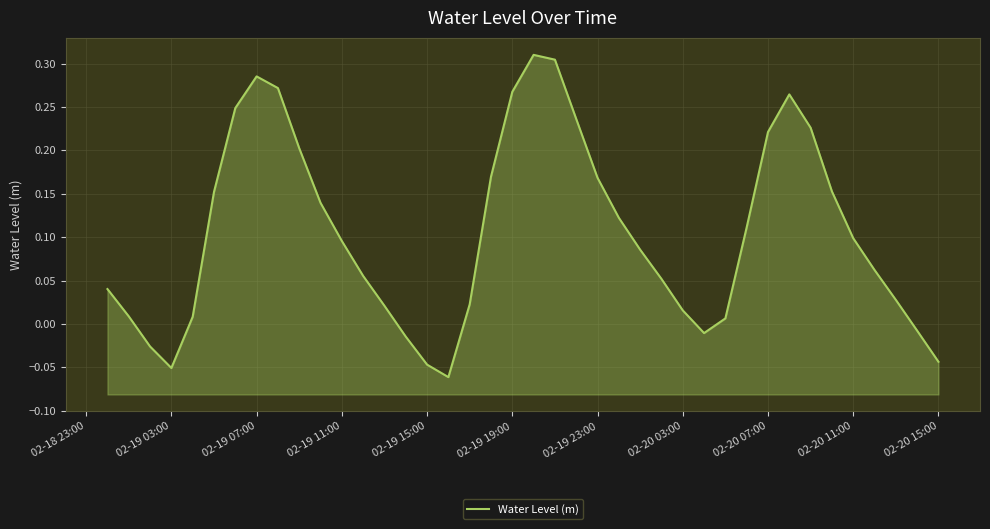

True or false: the data shows -0.0 at 02-19 15:00.

True